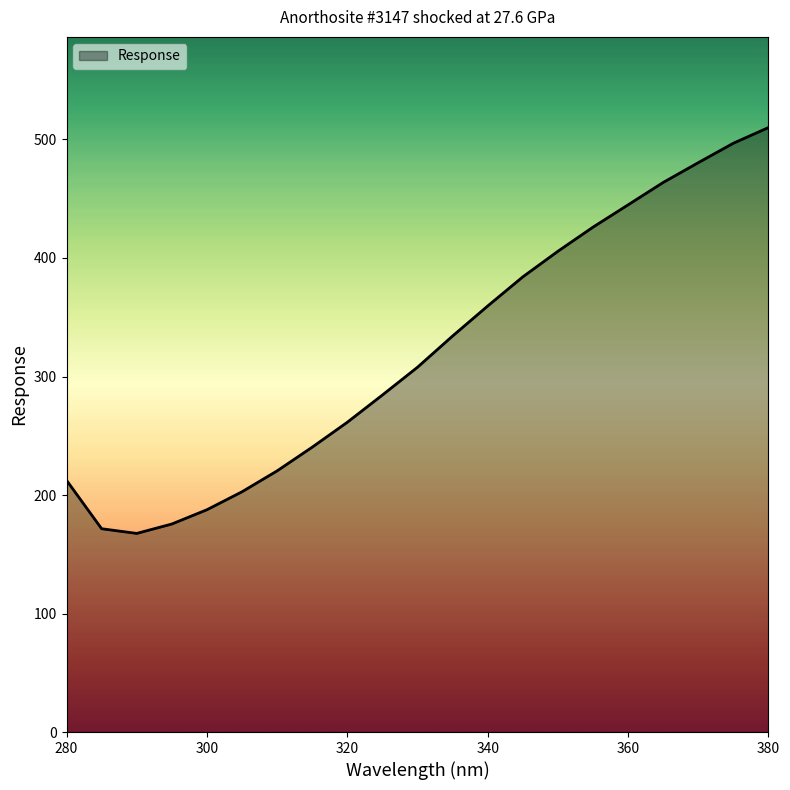

What is the greatest value displayed?

510.1